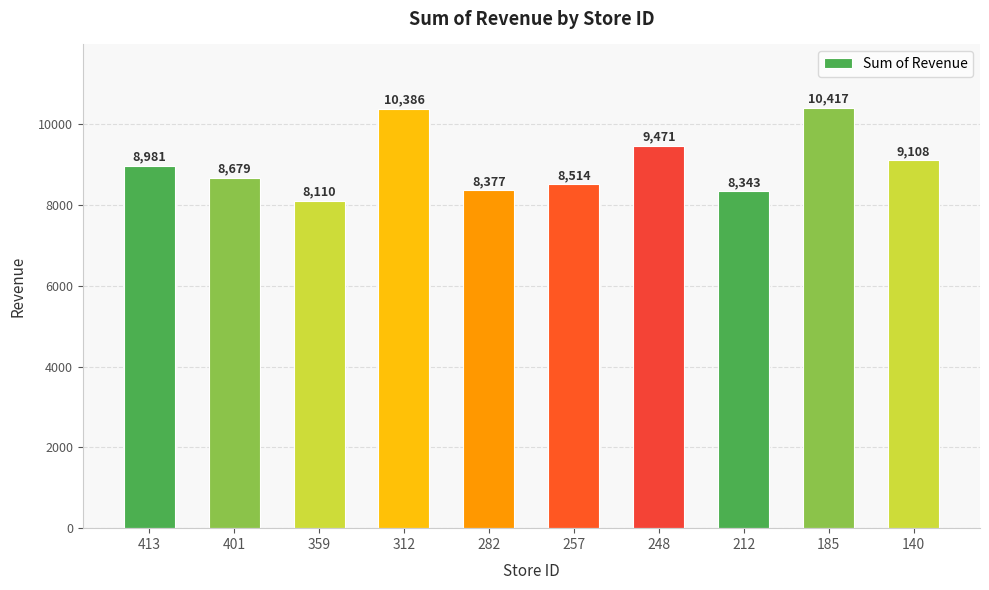

What is the smallest value displayed?

8110